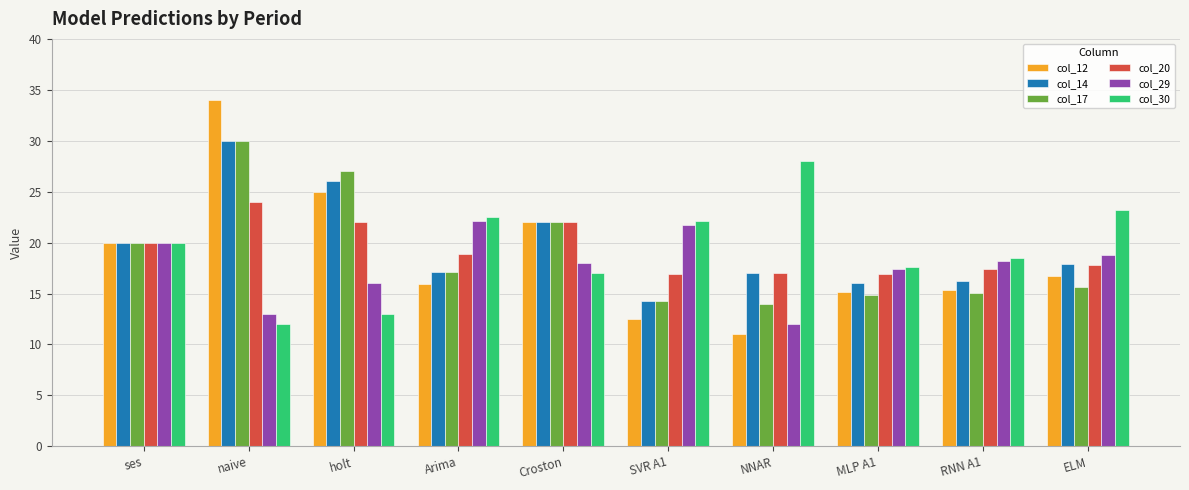

What are all the series names shown in the legend?

col_12, col_14, col_17, col_20, col_29, col_30